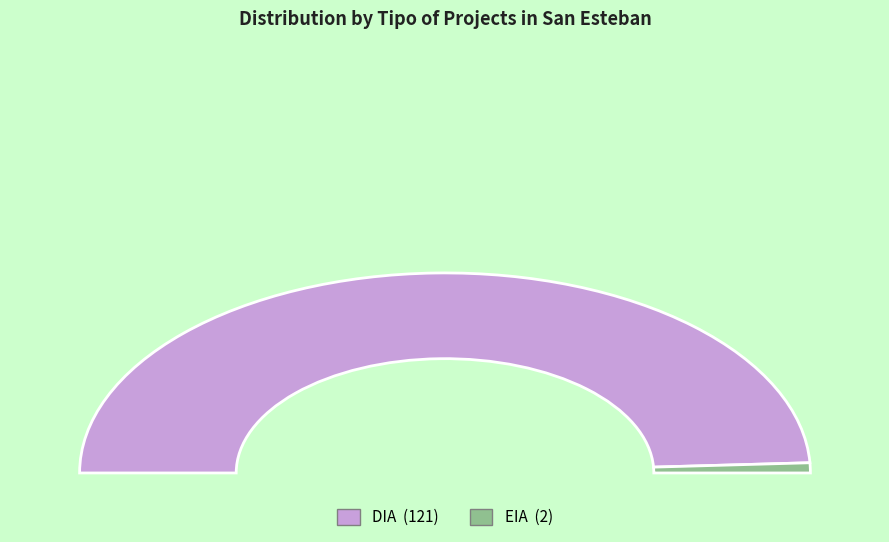

What percentage is the DIA slice, to the nearest percent?

98%